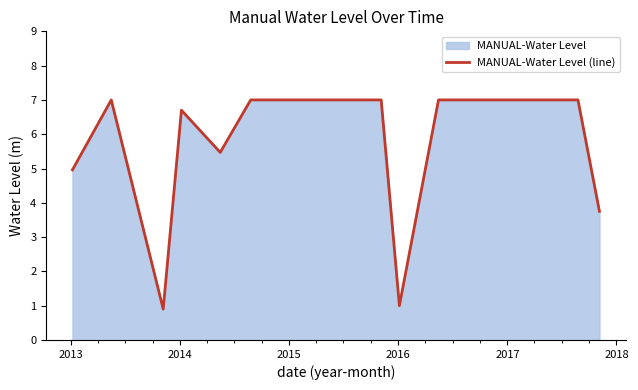

What is the minimum value shown in the chart?

0.9